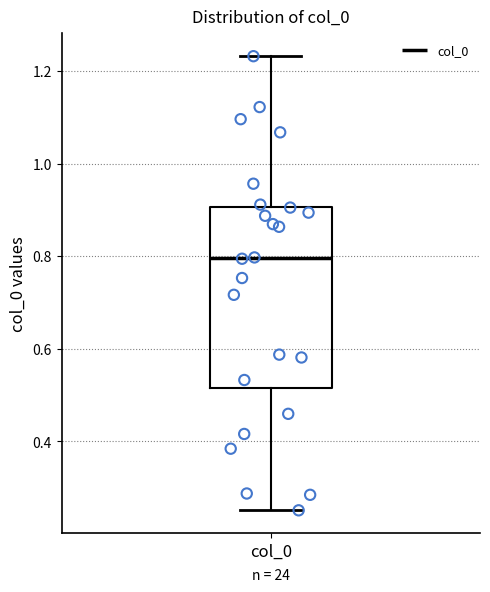

Read this box plot against the y-axis: the position of the median line, the range covered by the box, and the ends of both whiskers. The values are not printed on the chart, so give them approximately, as read against the axis.

median 0.80, box 0.52 to 0.90, whiskers 0.26 to 1.24